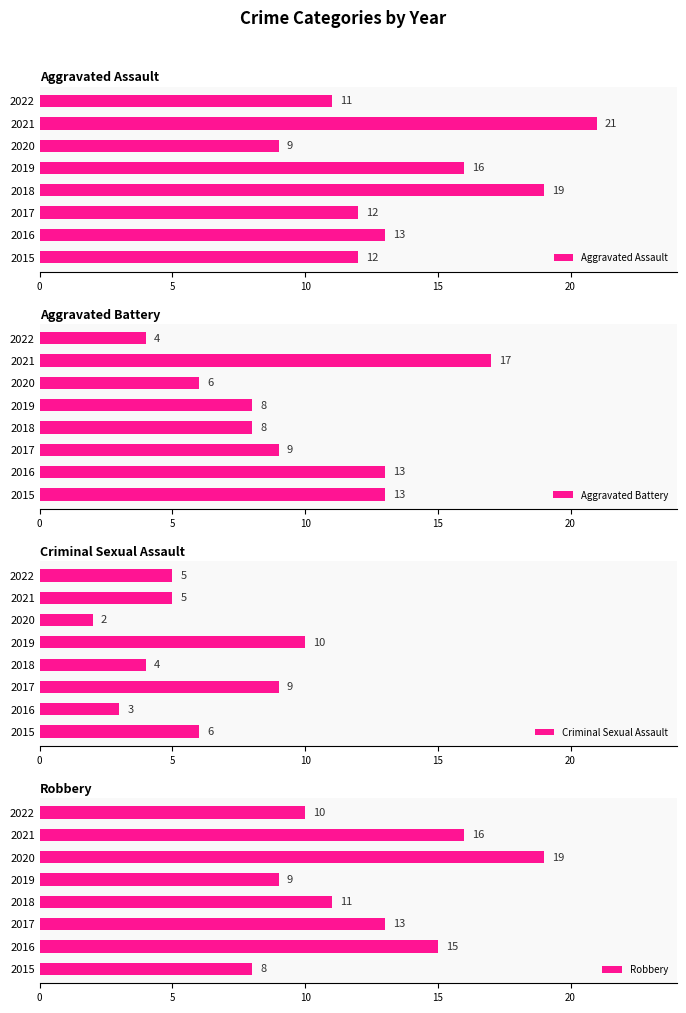

Count the number of categories in the chart.

8